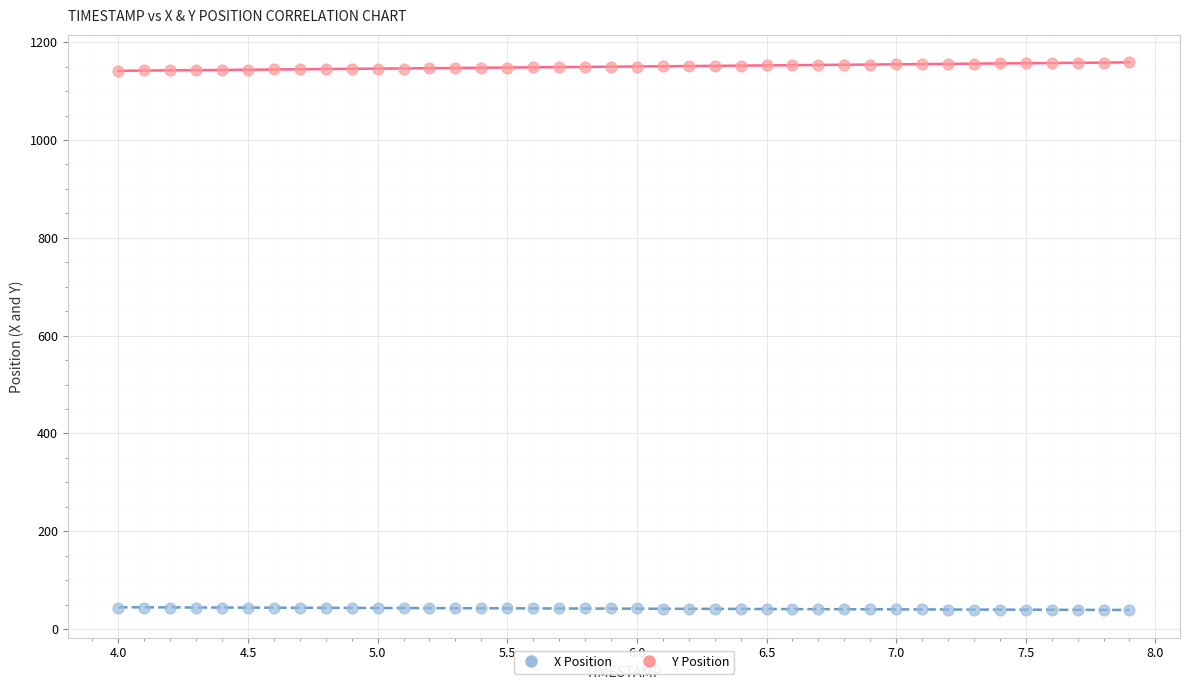

What are all the series names shown in the legend?

X Position, Y Position